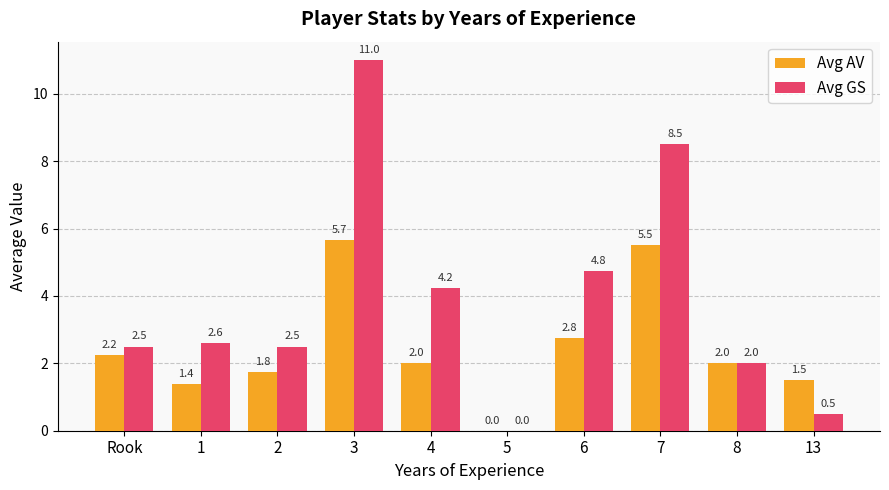

Is the value of Avg AV at 4 greater than the value of Avg GS at Rook?

No